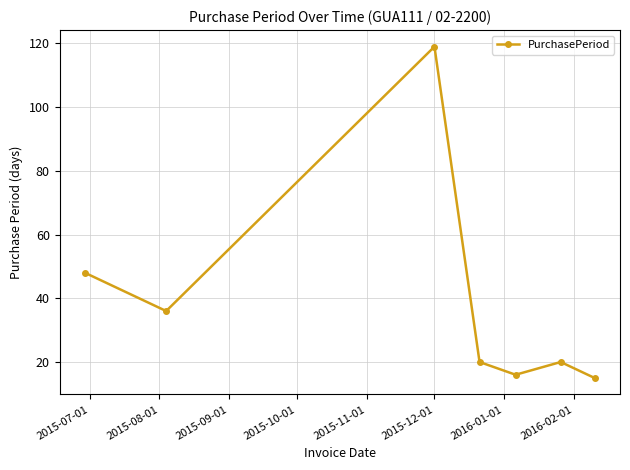

What is the value of the 4th point from the left?

20